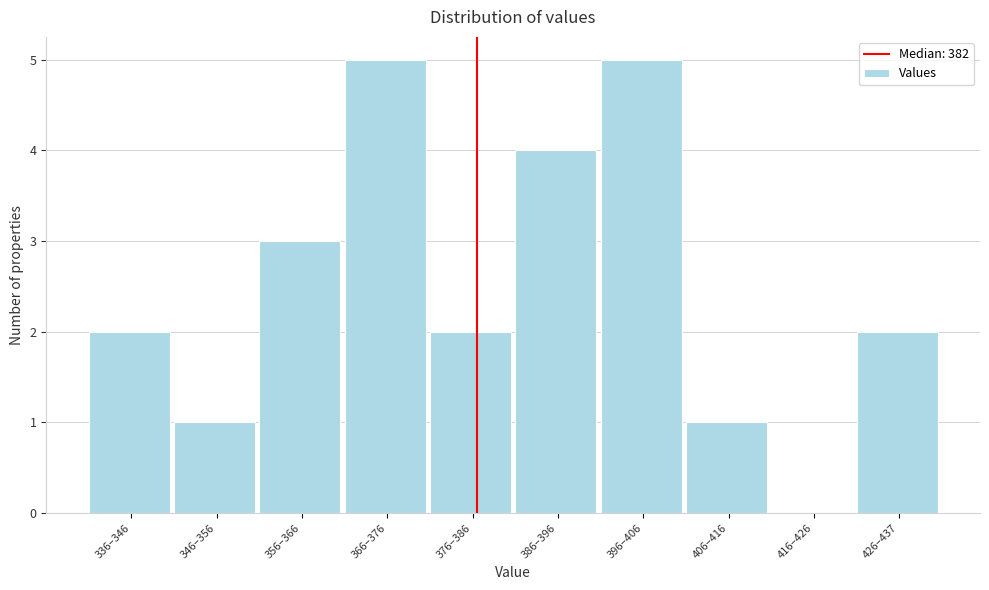

Reading left to right, transcribe all the data shown in this chart.

336–346=2	346–356=1	356–366=3	366–376=5	376–386=2	386–396=4	396–406=5	406–416=1	416–426=0	426–437=2